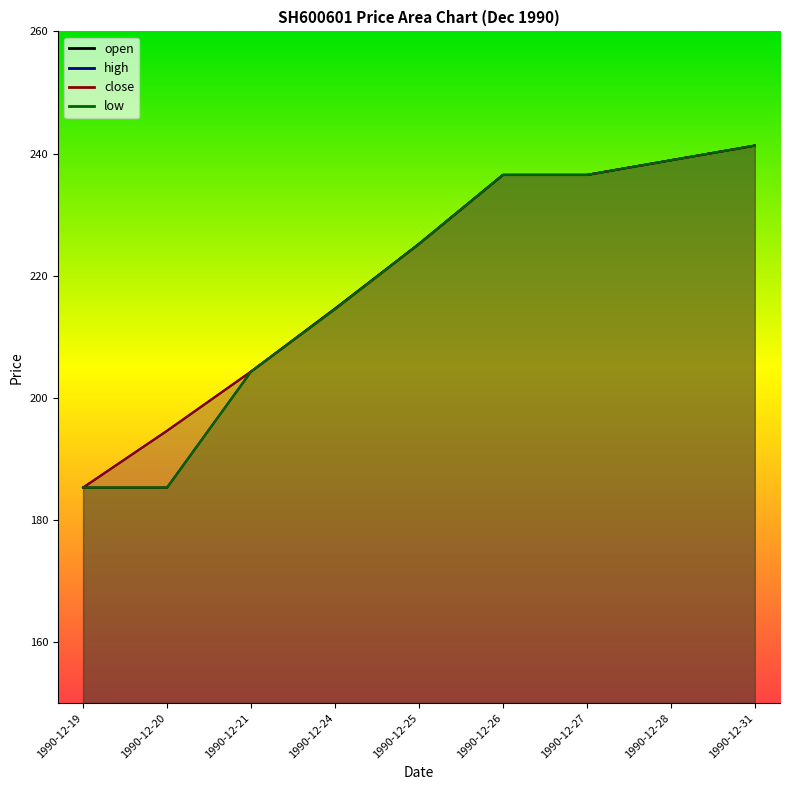

Is the value of high at 1990-12-24 greater than the value of close at 1990-12-21?

Yes